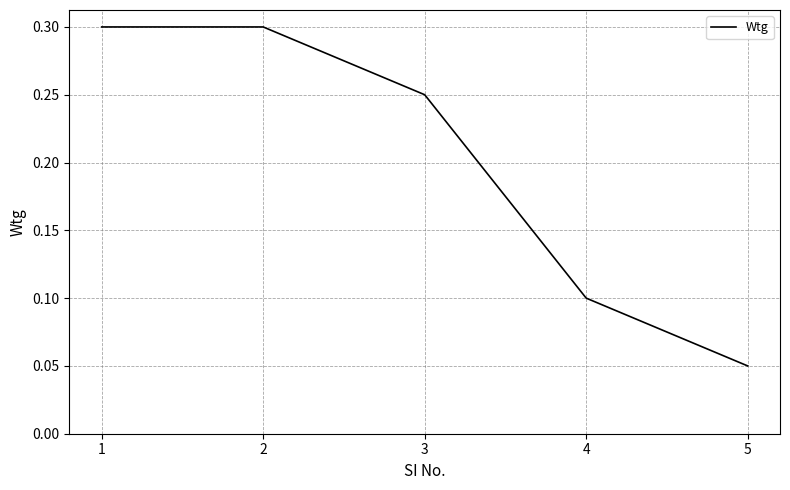

True or false: the data shows 0.1 at 4.

True